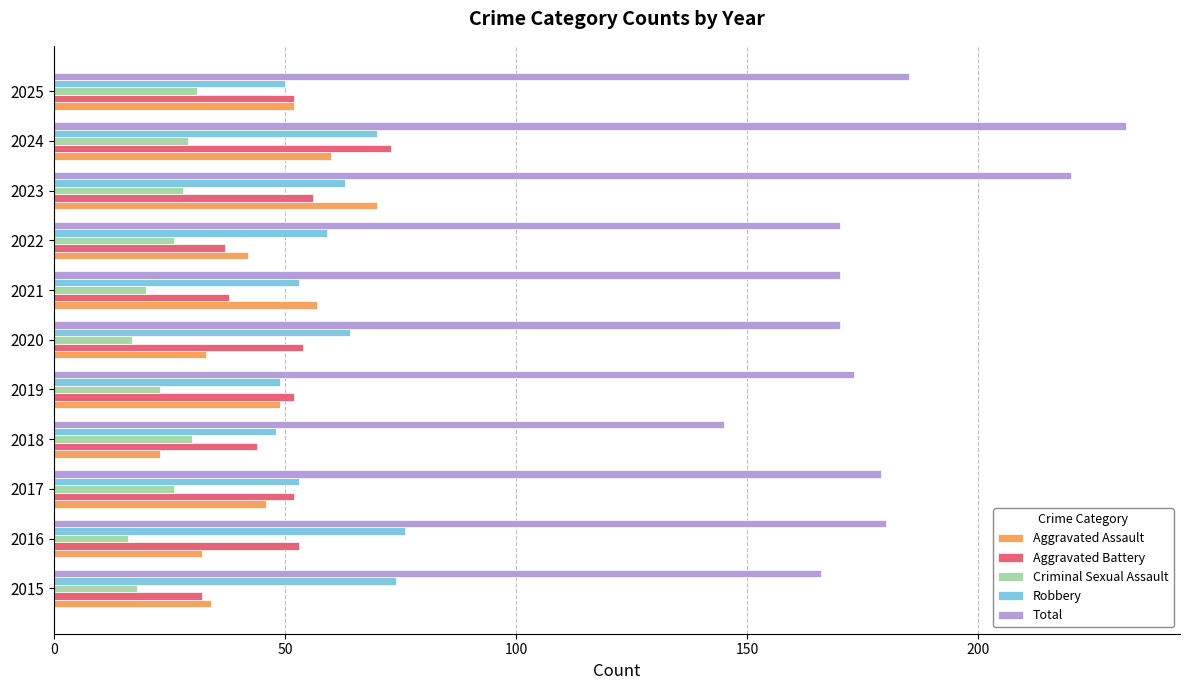

What is the sum of all Robbery values?

659